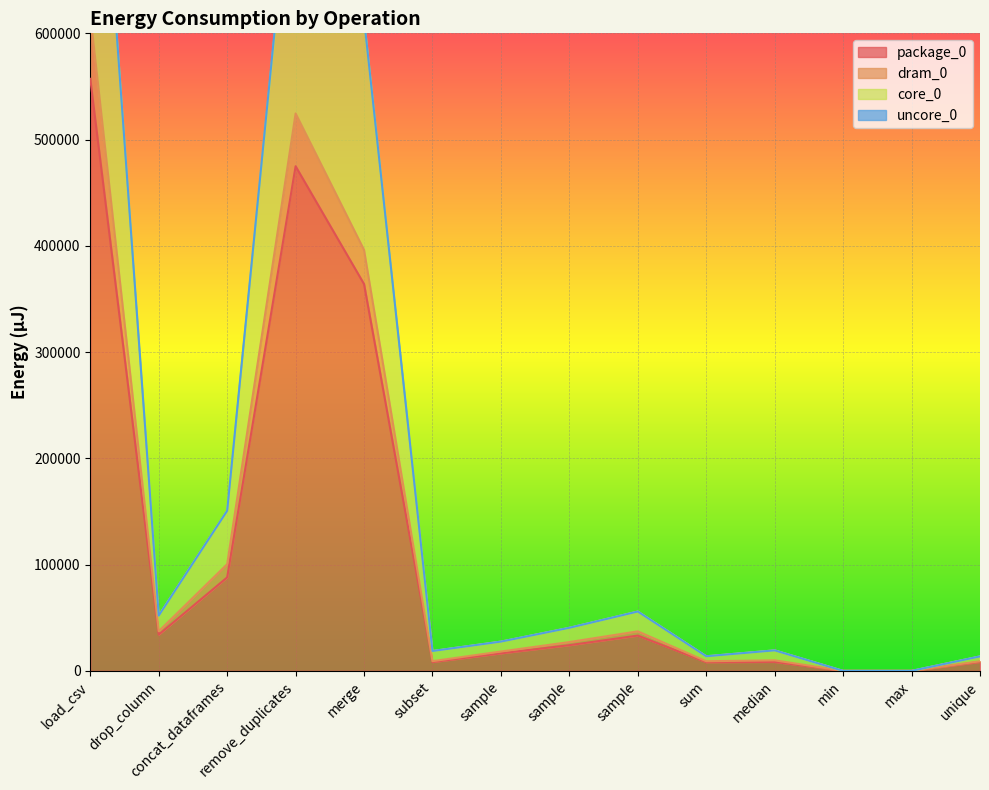

What value does the package_0 series have at sample, to the nearest 50?

24150